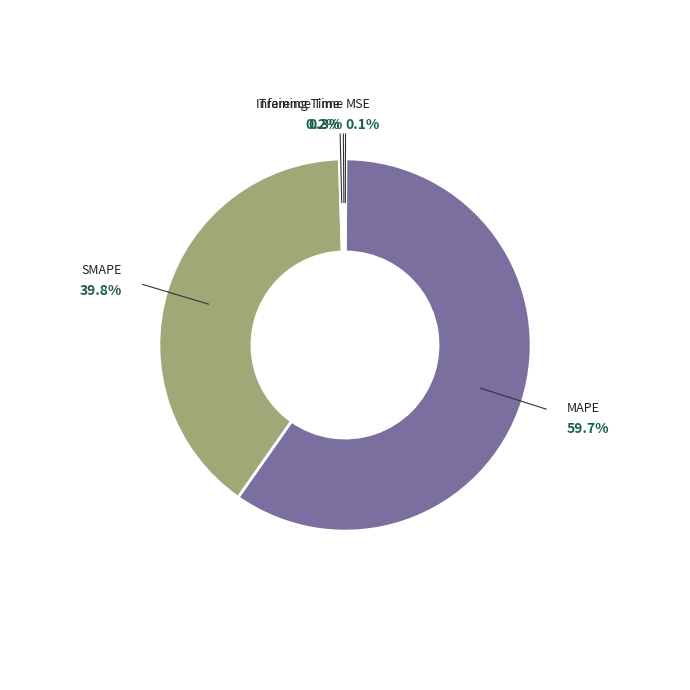

Which slice is the largest?

MAPE